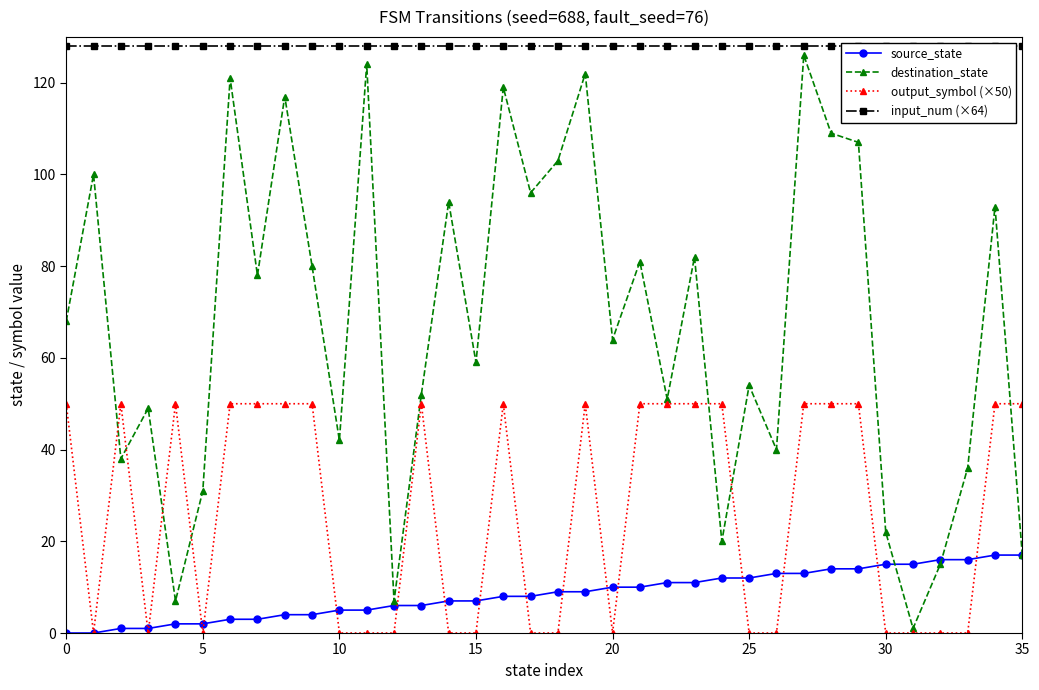

Count the number of categories in the chart.

36